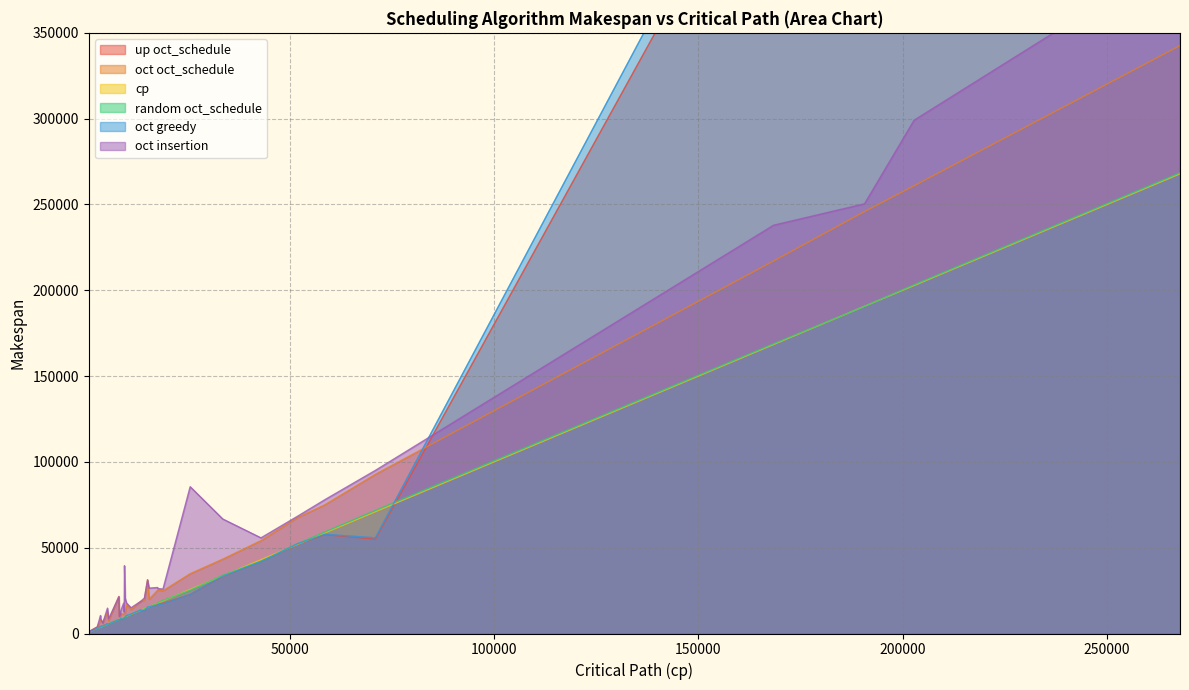

List the labels in order of random oct_schedule value, largest first.

267870, 202803, 190671, 168412, 70998, 58574, 51822, 42991, 33646, 25667, 19014, 17796, 17698, 15633, 15236, 14468, 13524, 11188, 10076, 9824, 9783, 9532, 9367, 9591, 8668, 8606, 8225, 8321, 5716, 5432, 4283, 4293, 3785, 3732, 2934, 1782, 1216, 1113, 861, 861